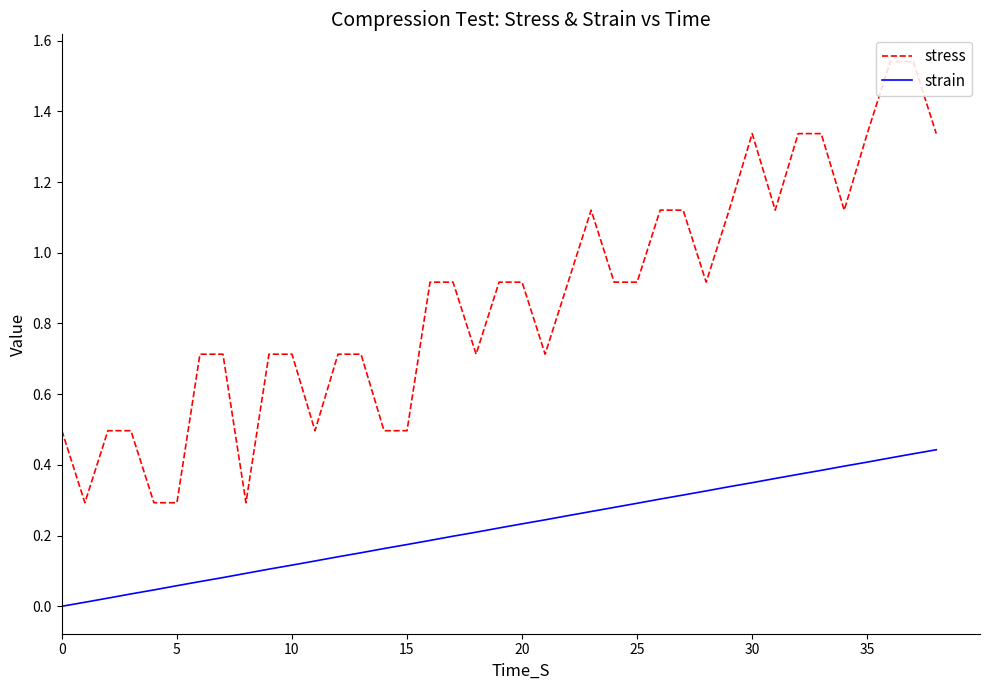

What are all the series names shown in the legend?

stress, strain